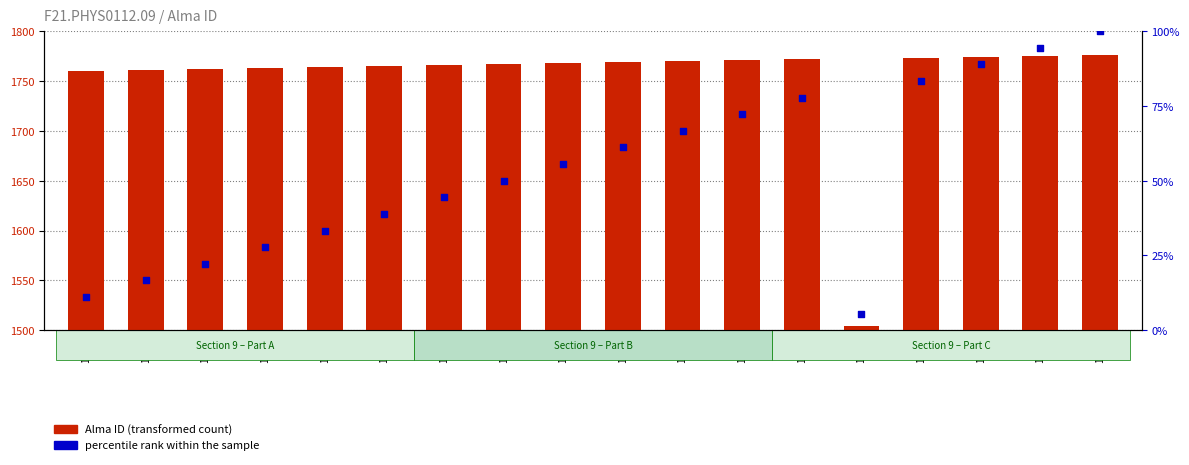

Which series has the widest spread of Y values?

Alma ID